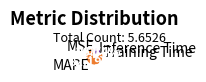

Which slice is the largest?

MAPE